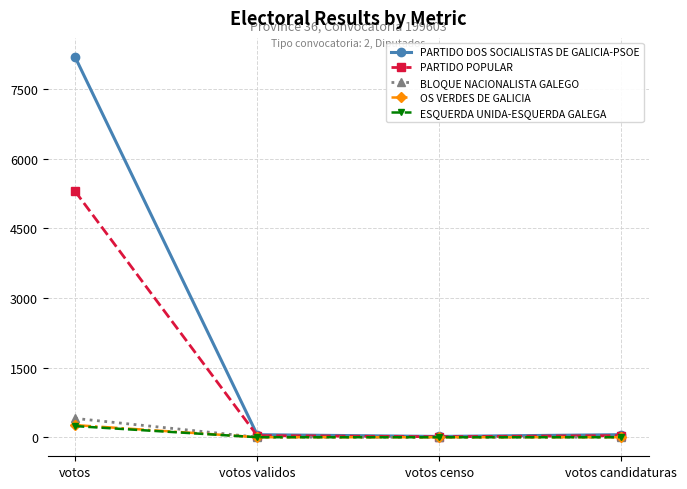

True or false: ESQUERDA UNIDA-ESQUERDA GALEGA has a value of 241.0 at votos.

True